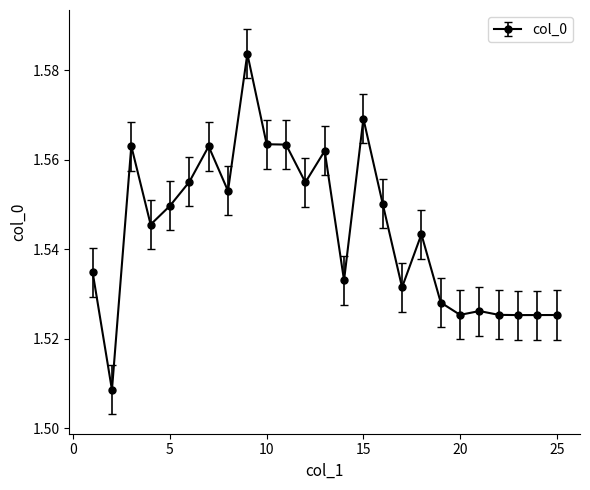

True or false: the data has more than 2 interior local peaks.

True